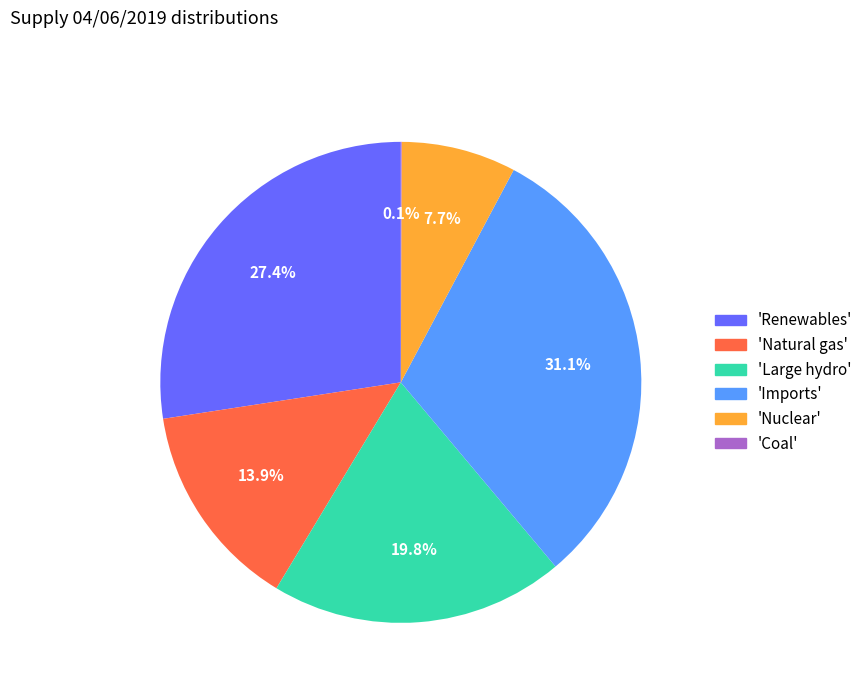

Does any single category account for the majority?

No